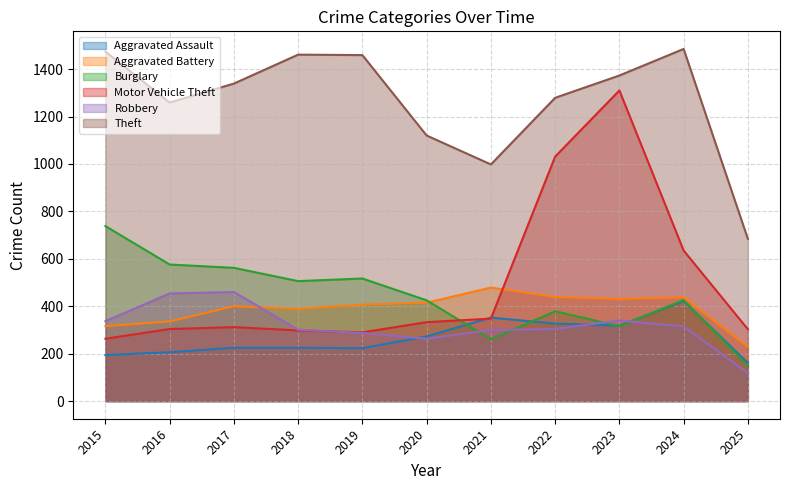

Is the value of Aggravated Assault at 2020 greater than the value of Robbery at 2023?

No